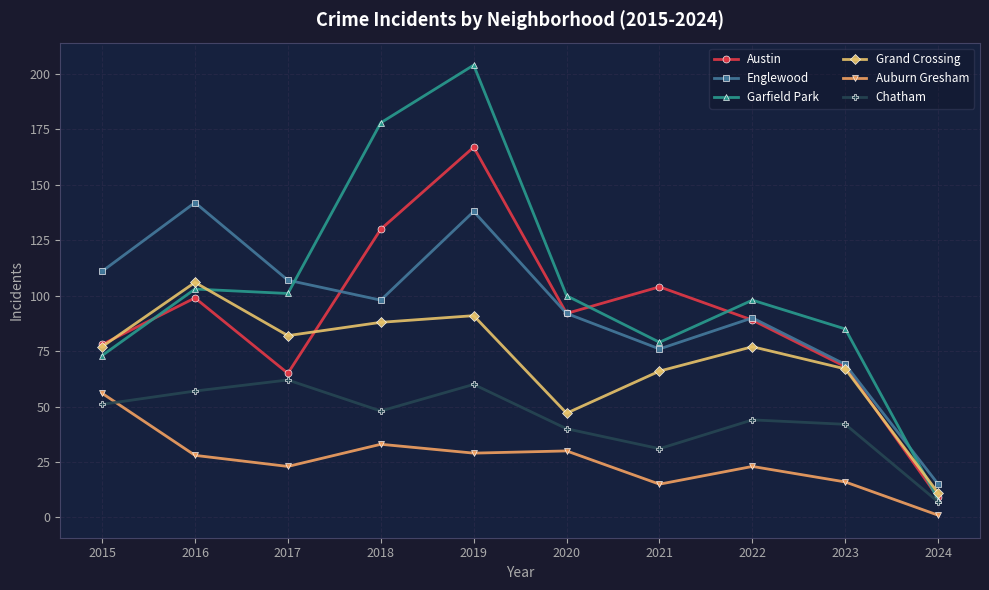

At which category does Austin reach its first local valley?

2017